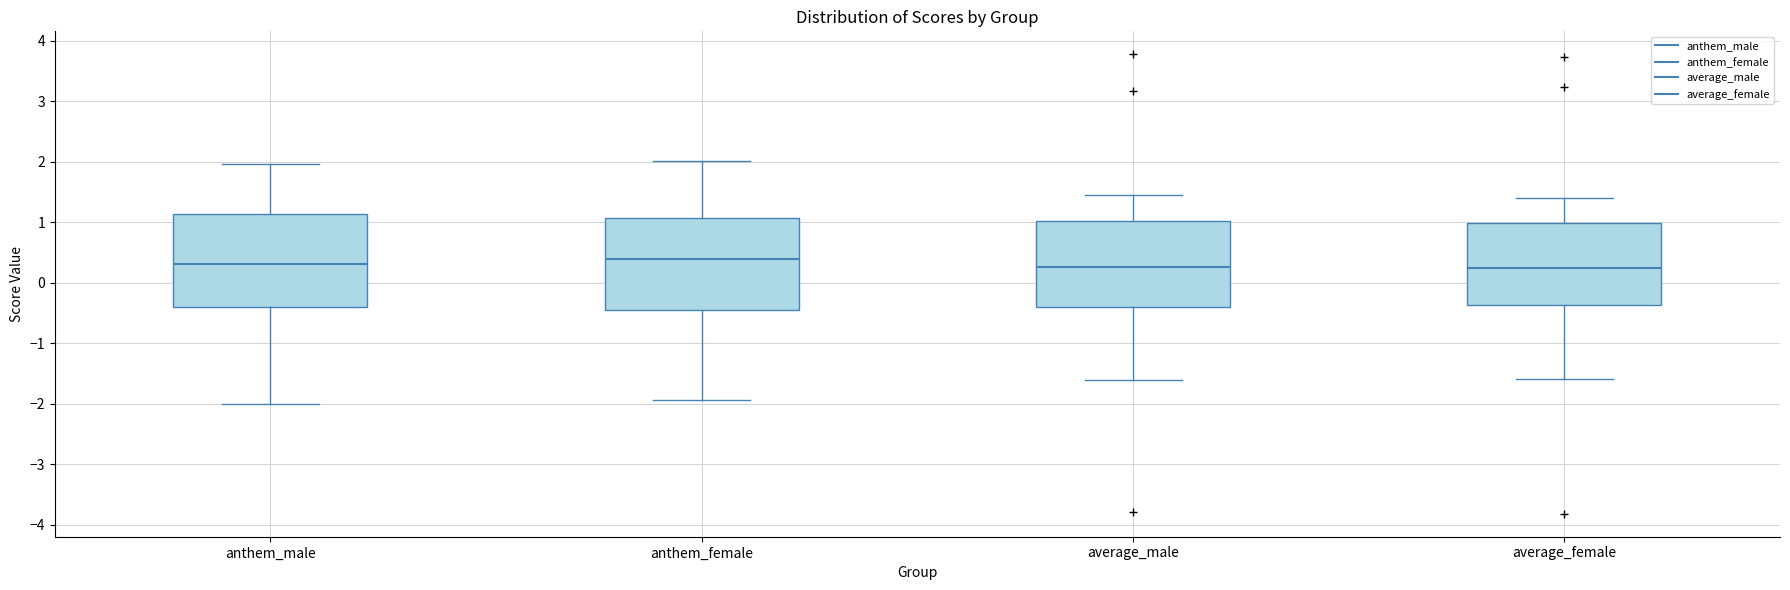

Reading left to right, transcribe this box plot: for each box, give where its median line is, the range the box spans, and where its two whiskers end, as read against the y-axis. The values are not printed on the chart, so give them approximately, as read against the axis.

anthem_male: median 0.3, box -0.4 to 1.1, whiskers -2.0 to 2.0
anthem_female: median 0.4, box -0.4 to 1.1, whiskers -1.9 to 2.0
average_male: median 0.3, box -0.4 to 1.0, whiskers -1.6 to 1.4
average_female: median 0.2, box -0.4 to 1.0, whiskers -1.6 to 1.4